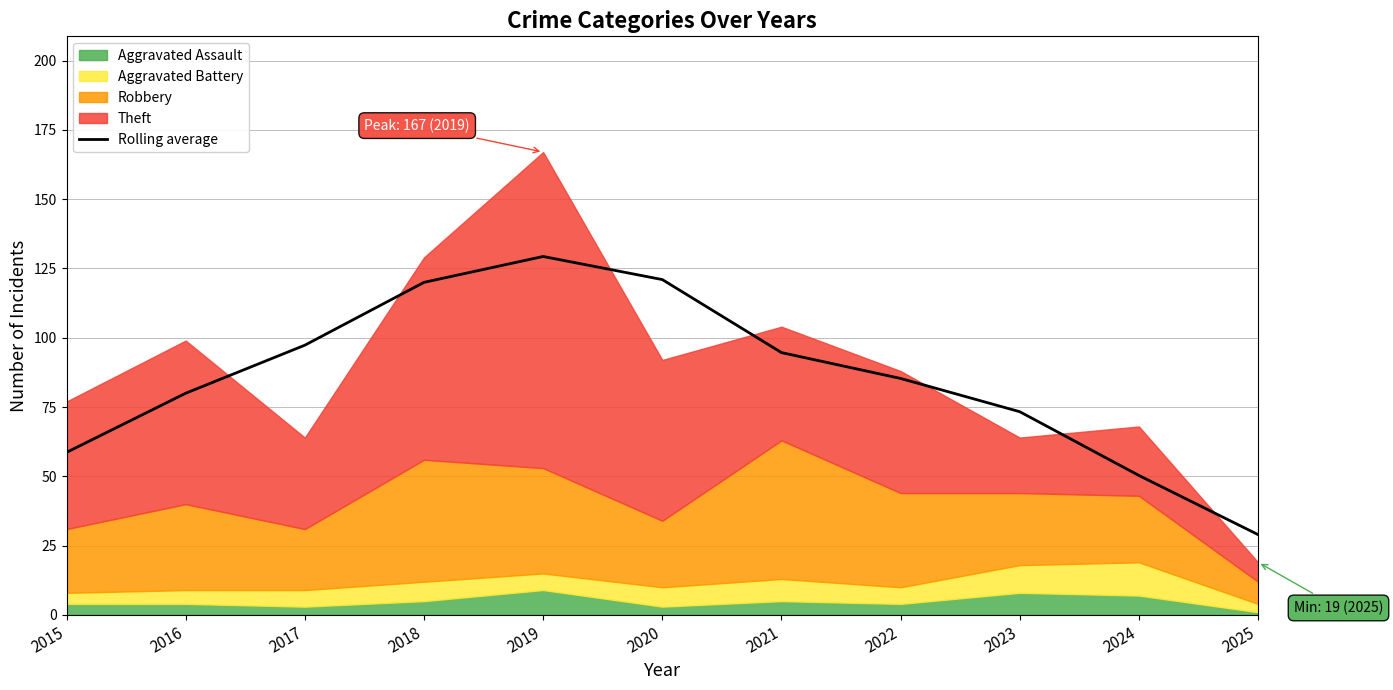

True or false: there are more than 0 points higher than both neighbors.

True